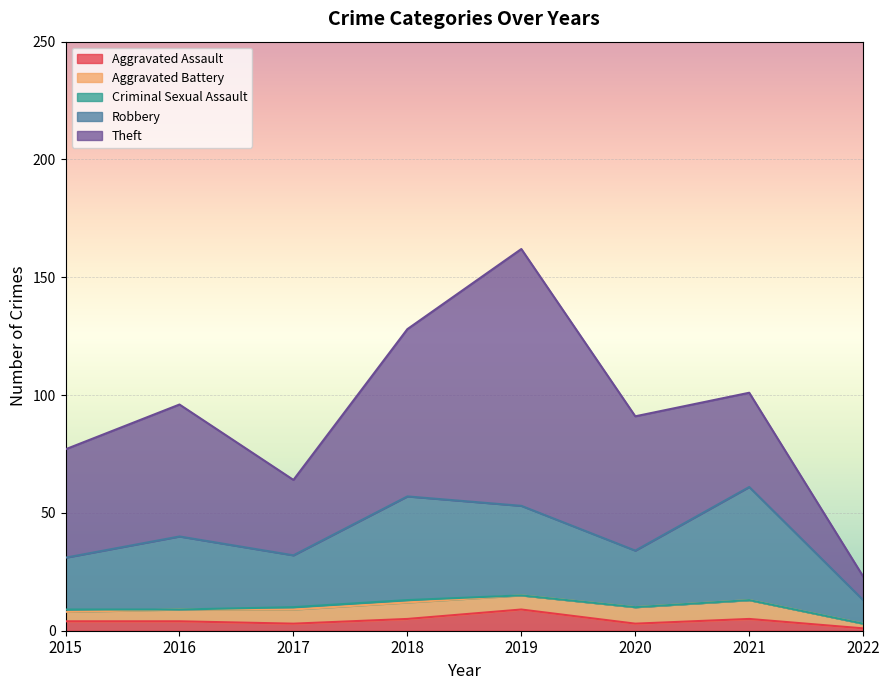

How many data points in Aggravated Assault are less than 4?

3